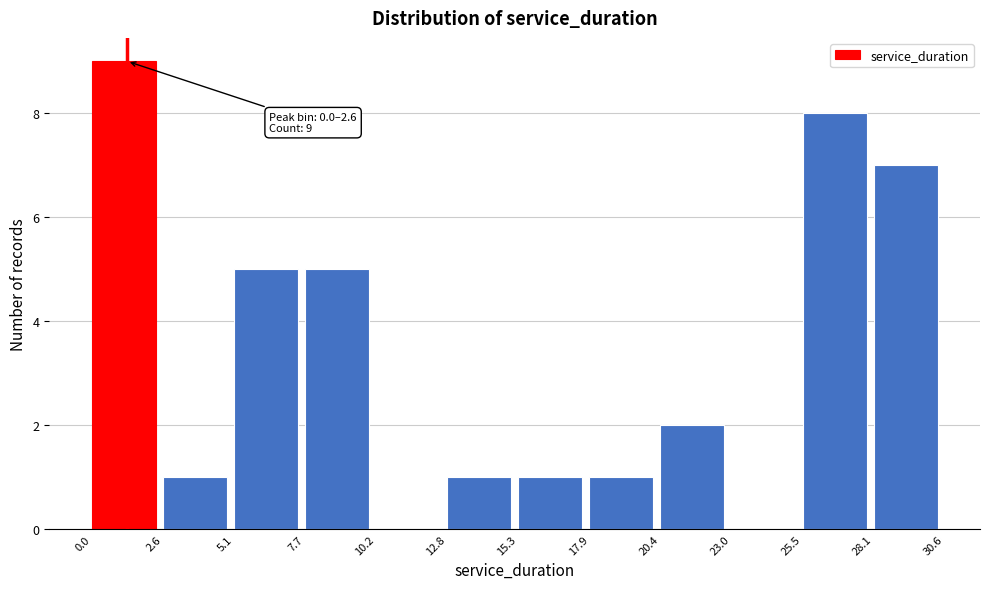

Which range on the x-axis has the tallest bar?

0.0 to 2.6